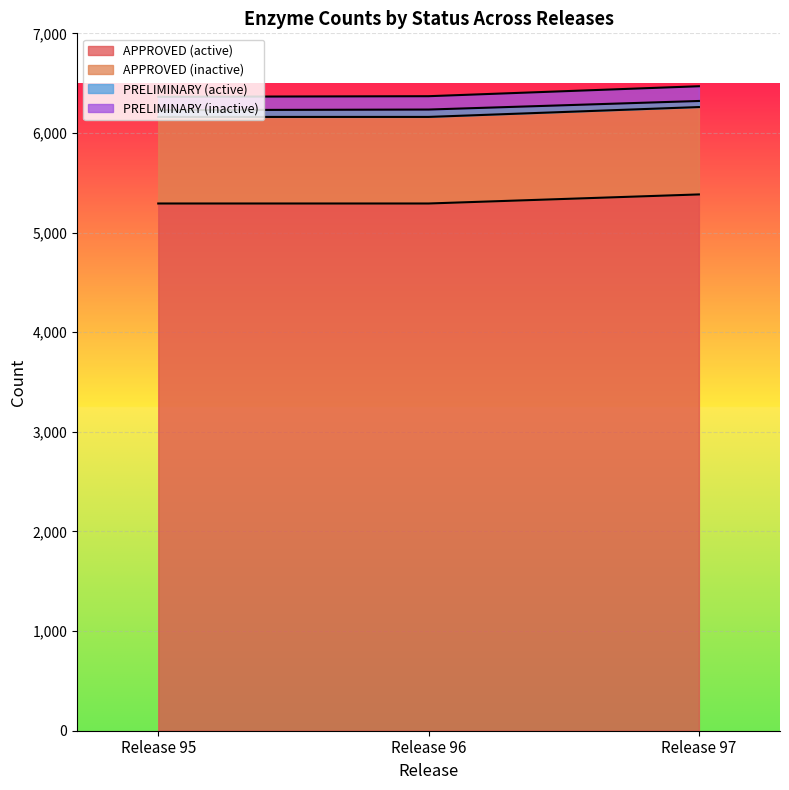

Which category has the highest value in the APPROVED (inactive) series?

Release 97